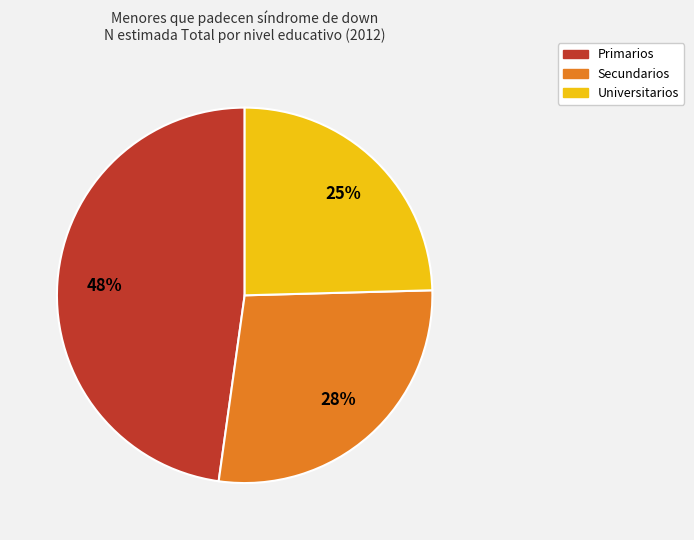

Combined, do Primarios and Universitarios account for over 50%?

Yes